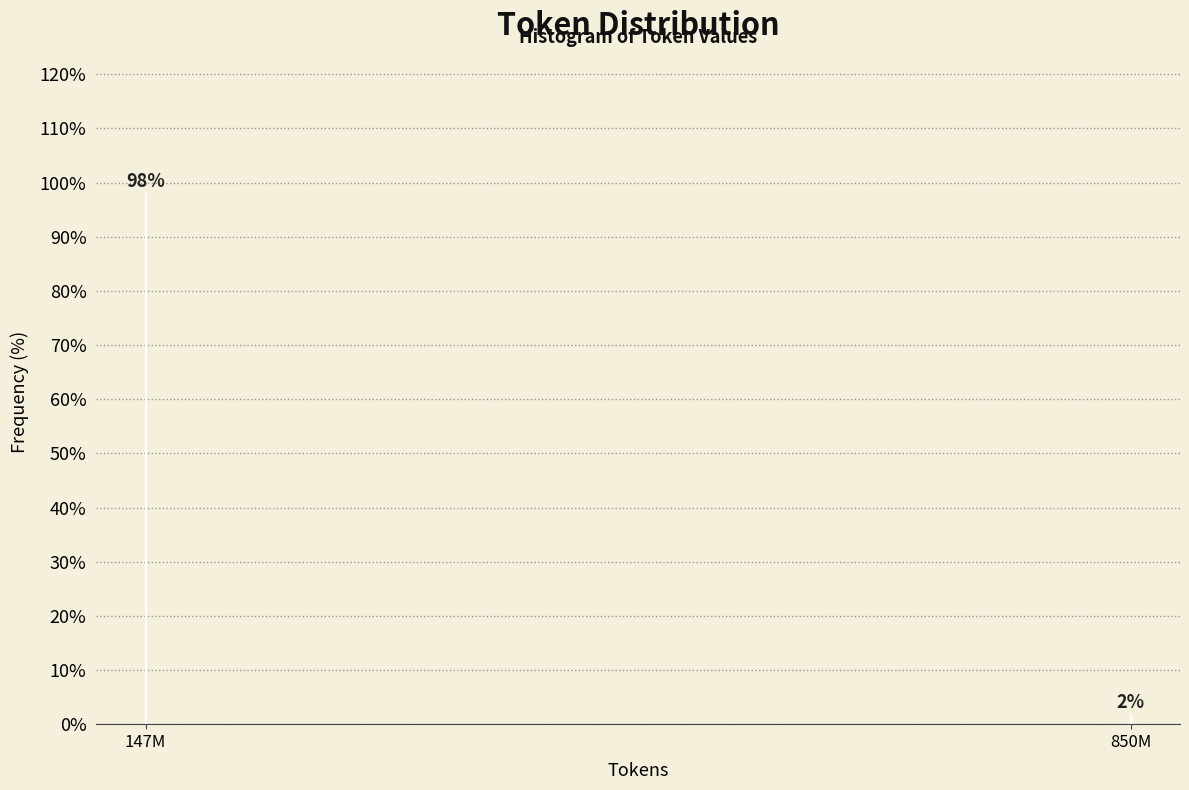

True or false: the data shows 59.3 at 147M.

False